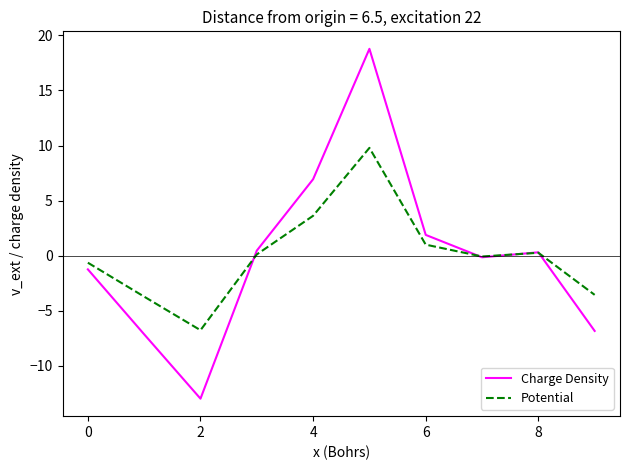

What is the highest value of the Charge Density series?

18.8